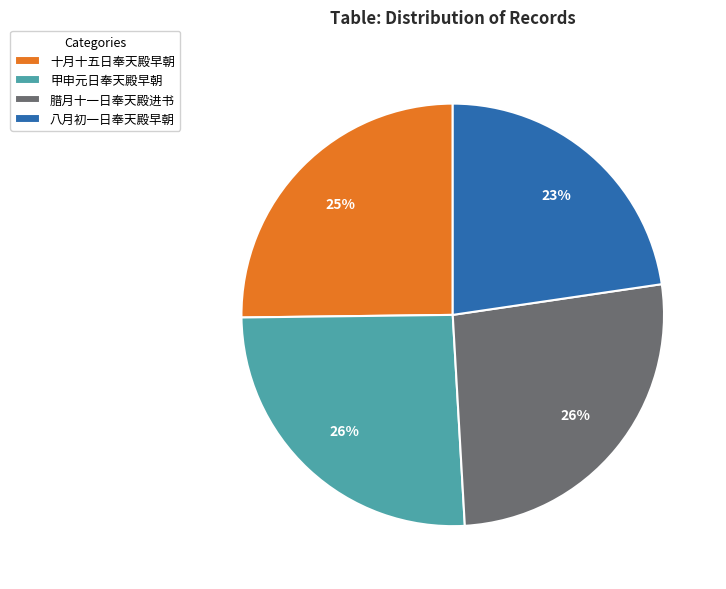

To the nearest percent, what is the average slice percentage?

25%